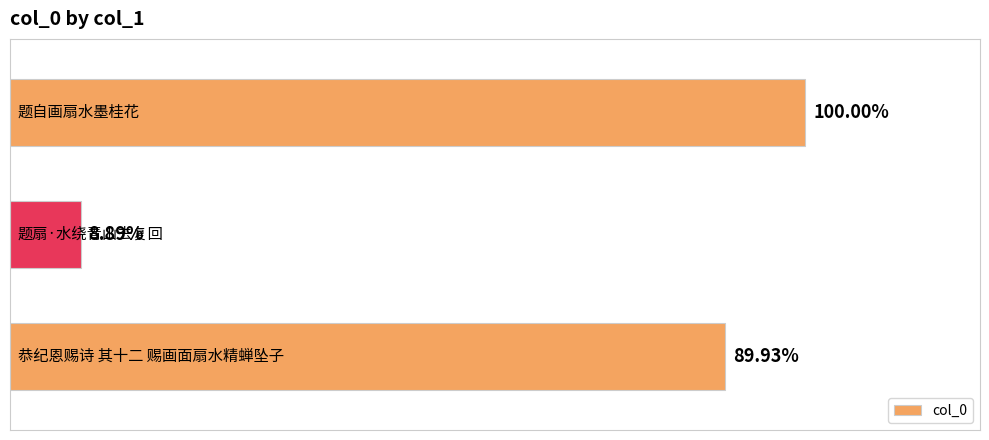

How many categories are shown in the chart?

3